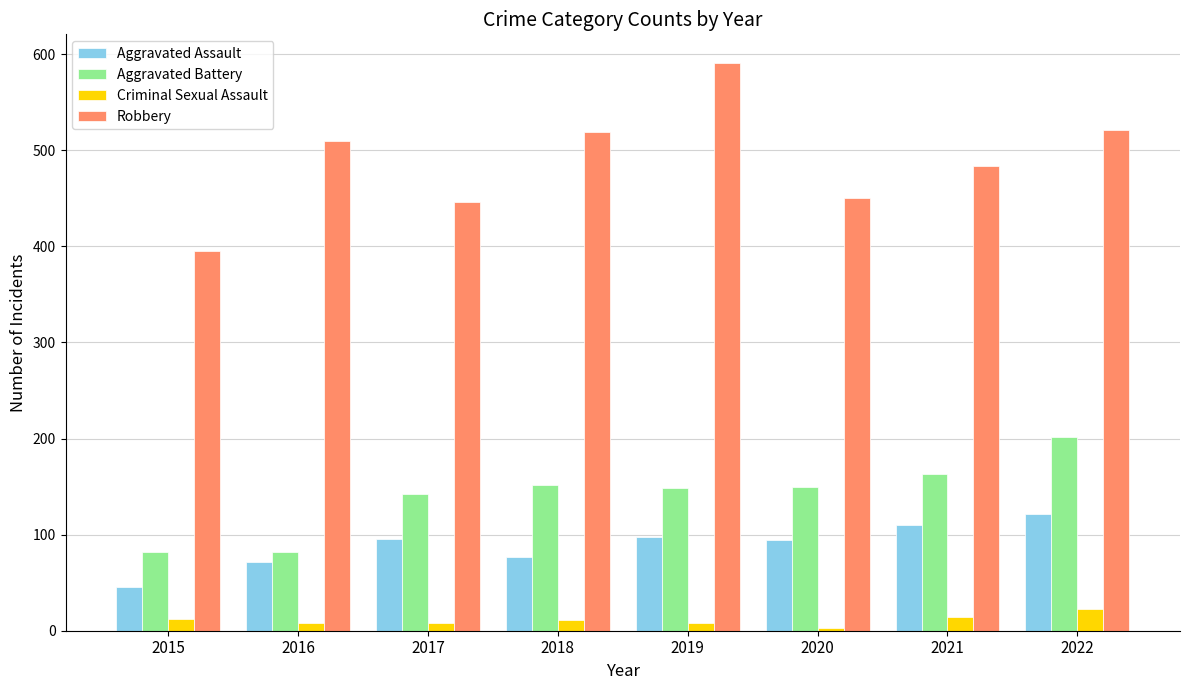

How many bars are there in each group?

4